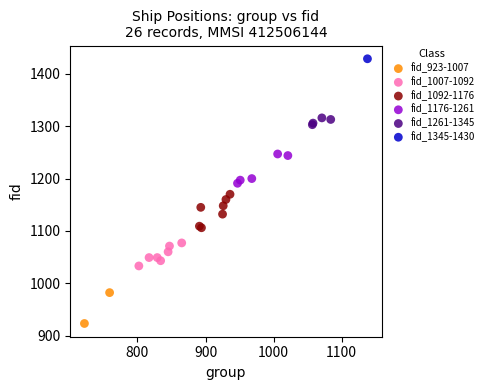

Which series contains the highest Y value?

fid_1345-1430